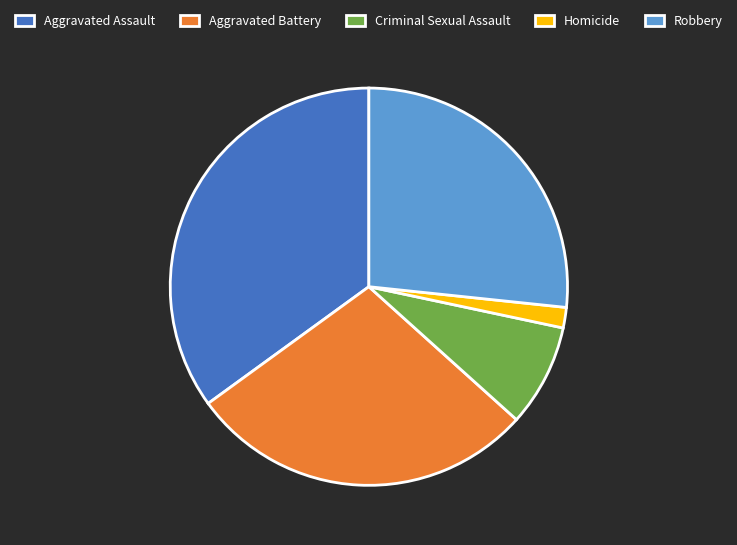

The Criminal Sexual Assault slice represents 1% of the pie. True or false?

False